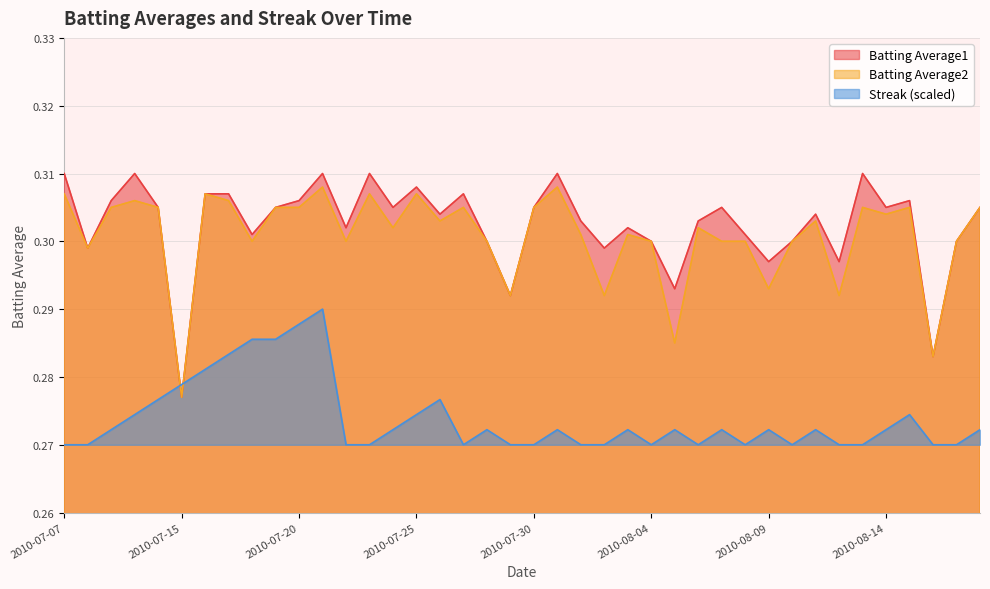

What is the maximum value shown in the chart?

0.3